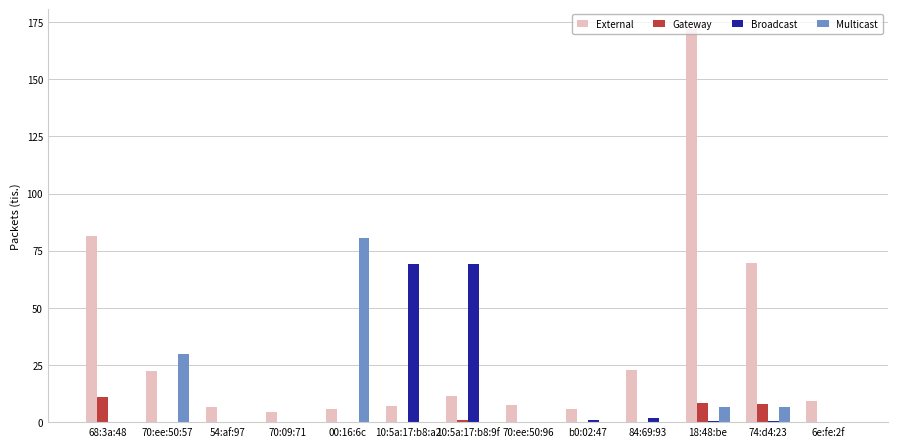

What is the maximum value shown in the chart?

172.0